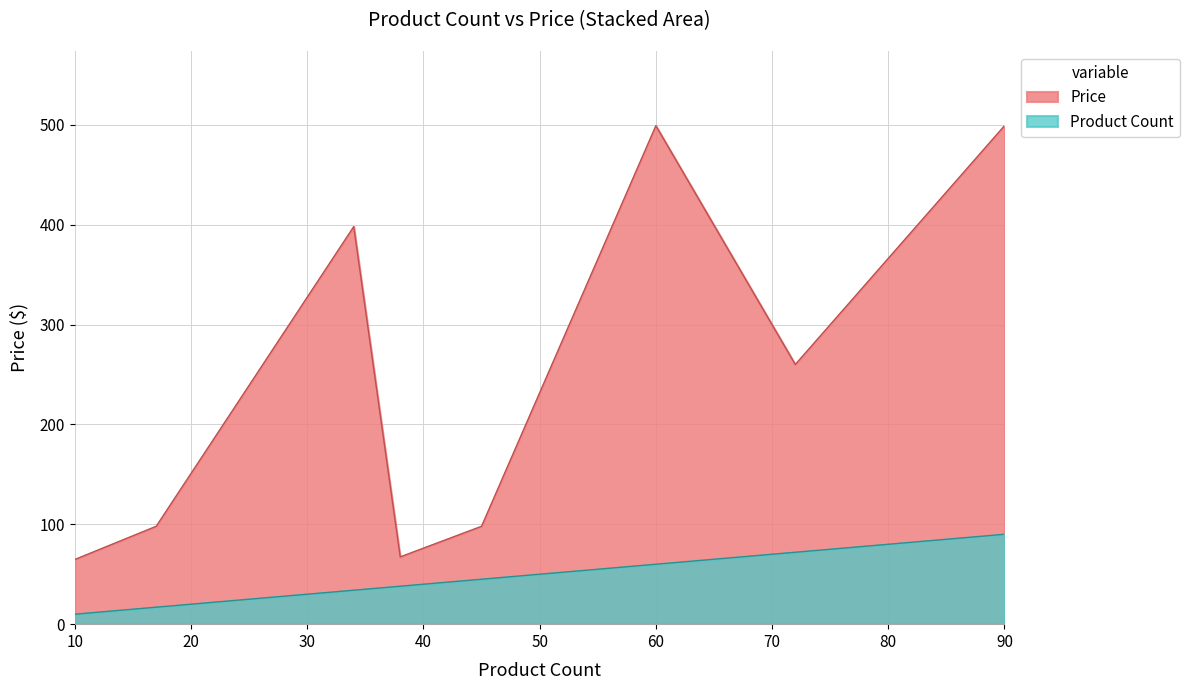

True or false: Price and Product Count intersect in this chart.

False